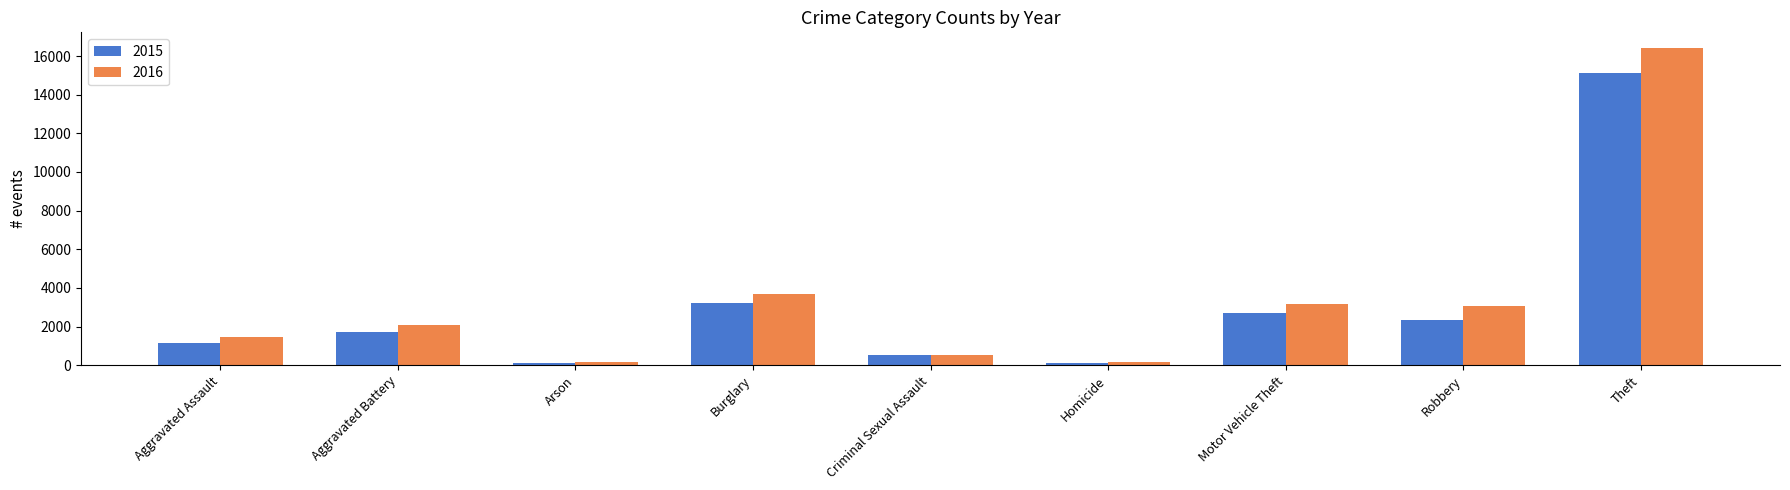

Which category has the highest value in the 2016 series?

Theft